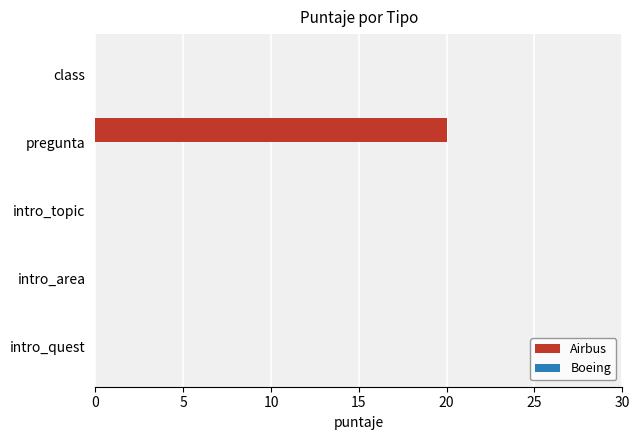

What is the greatest value displayed?

20